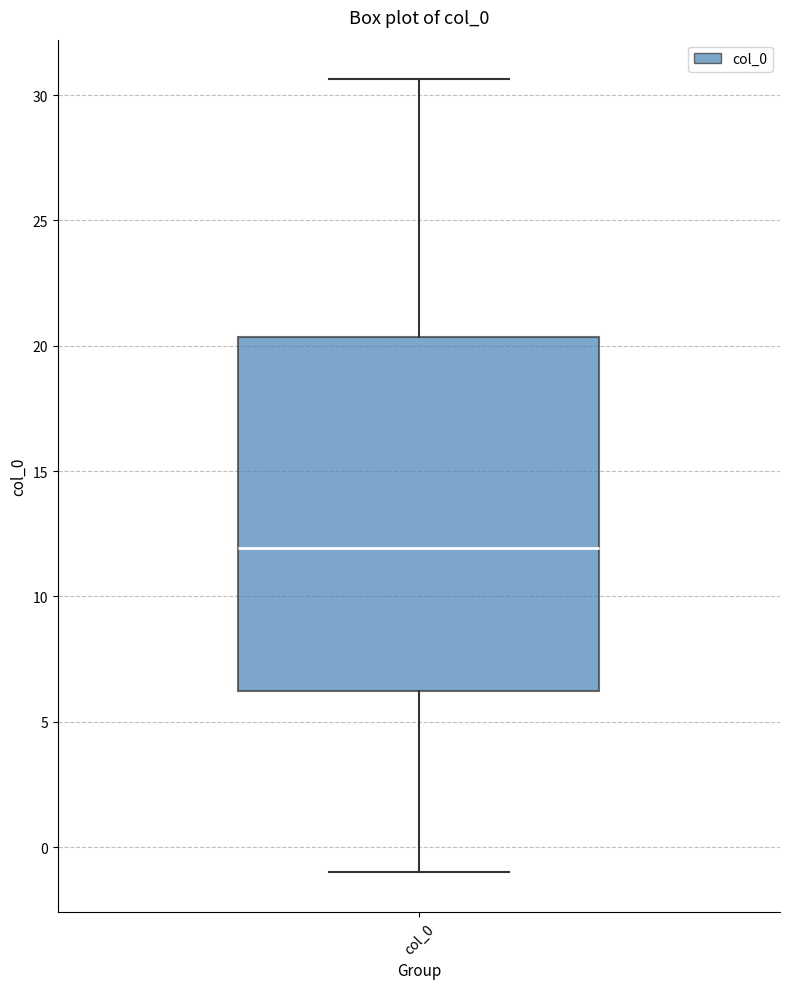

Where is the lower edge of the box for col_0 on the y-axis? The values are not printed on the chart, so give them approximately, as read against the axis.

6.0